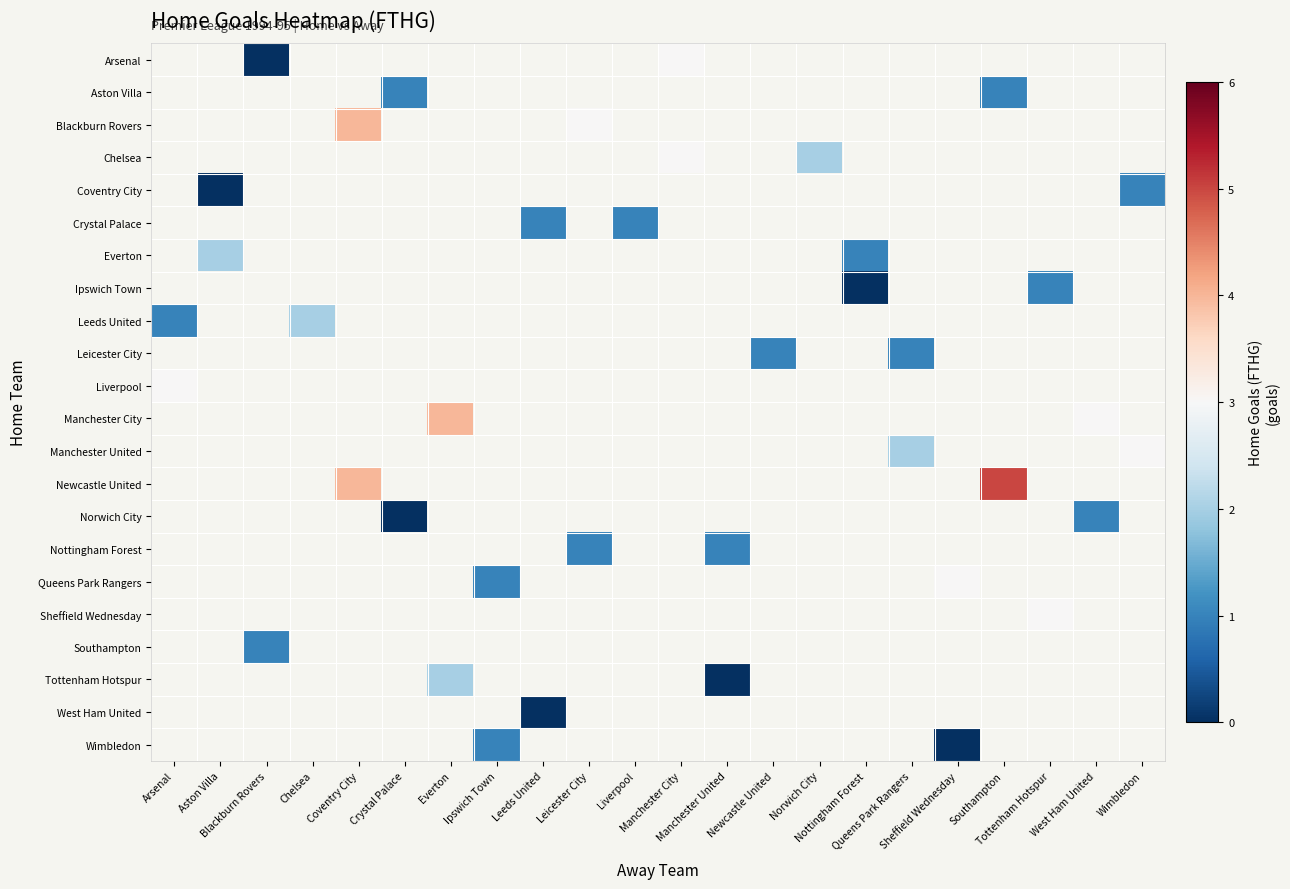

Which label corresponds to the smallest value in the chart?

Blackburn Rovers